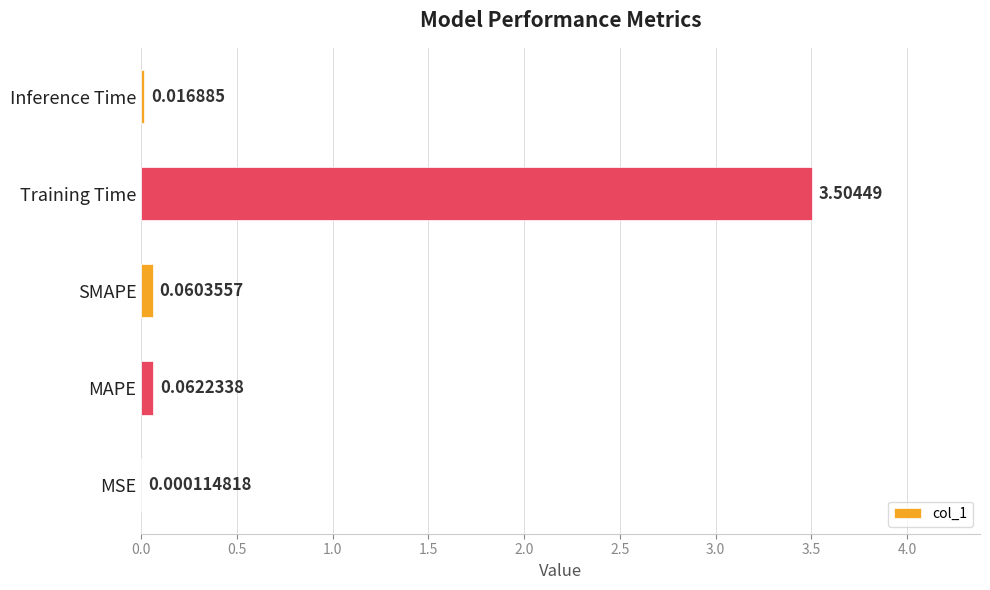

Which has a higher value, MAPE or Training Time?

Training Time